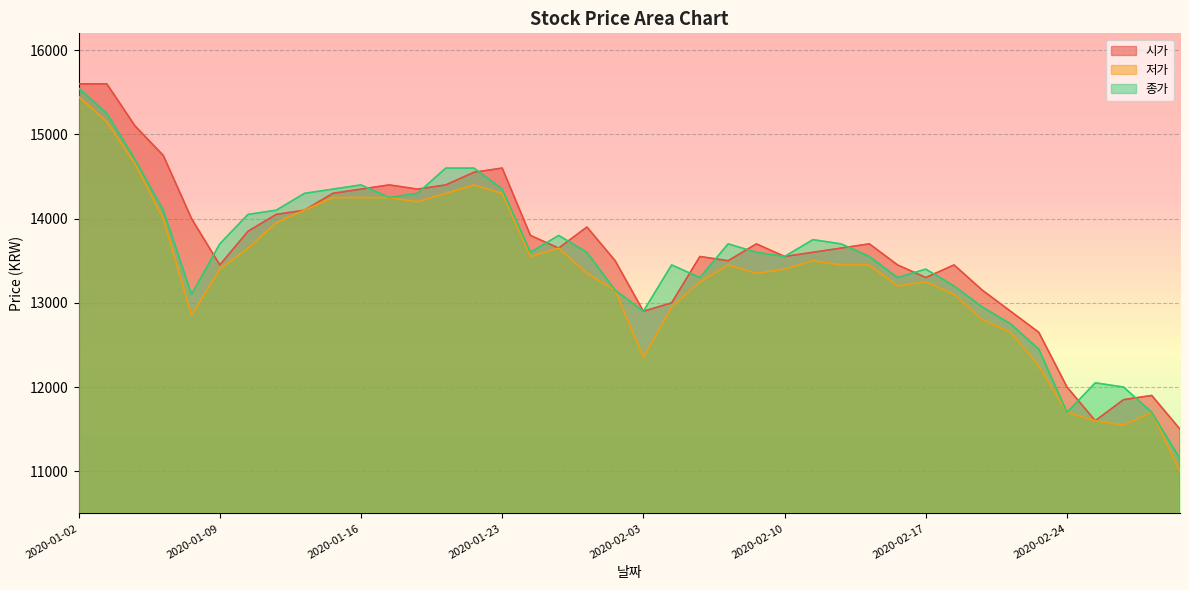

Is the value of 종가 at 2020-01-20 greater than the value of 시가 at 2020-01-31?

Yes